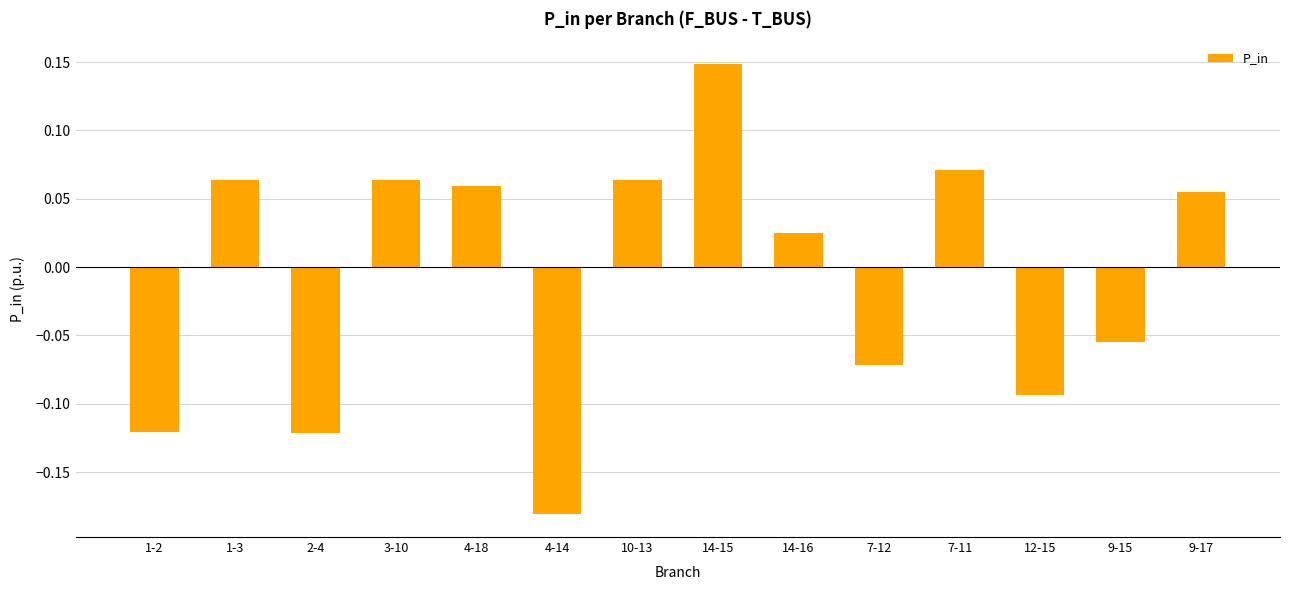

Which category has the highest value across all series?

14-15